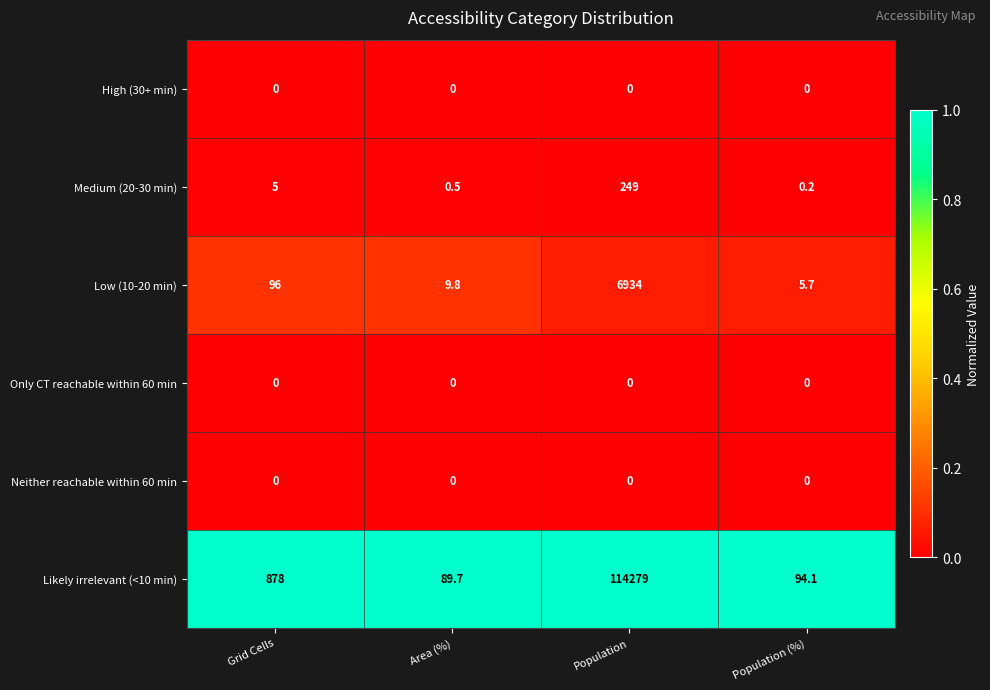

Reading left to right, what are all the values shown in this chart?

High (30+ min): Grid Cells=0.0	Area (%)=0.0	Population=0.0	Population (%)=0.0
Medium (20-30 min): Grid Cells=5.0	Area (%)=0.5	Population=249.0	Population (%)=0.2
Low (10-20 min): Grid Cells=96.0	Area (%)=9.8	Population=6934.0	Population (%)=5.7
Only CT reachable within 60 min: Grid Cells=0.0	Area (%)=0.0	Population=0.0	Population (%)=0.0
Neither reachable within 60 min: Grid Cells=0.0	Area (%)=0.0	Population=0.0	Population (%)=0.0
Likely irrelevant (<10 min): Grid Cells=878.0	Area (%)=89.7	Population=114279.0	Population (%)=94.1